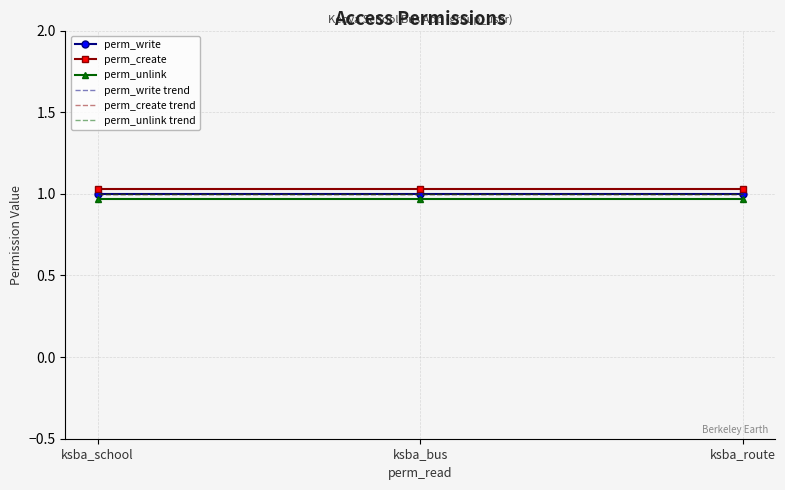

Is this an area chart (filled region under the line)?

No